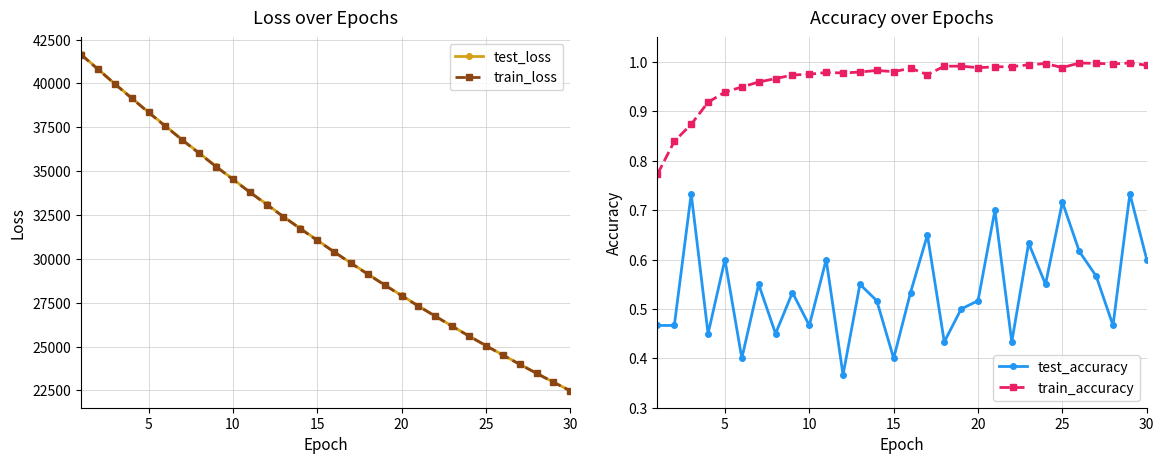

What are all the series names shown in the legend?

test_loss, train_loss, test_accuracy, train_accuracy